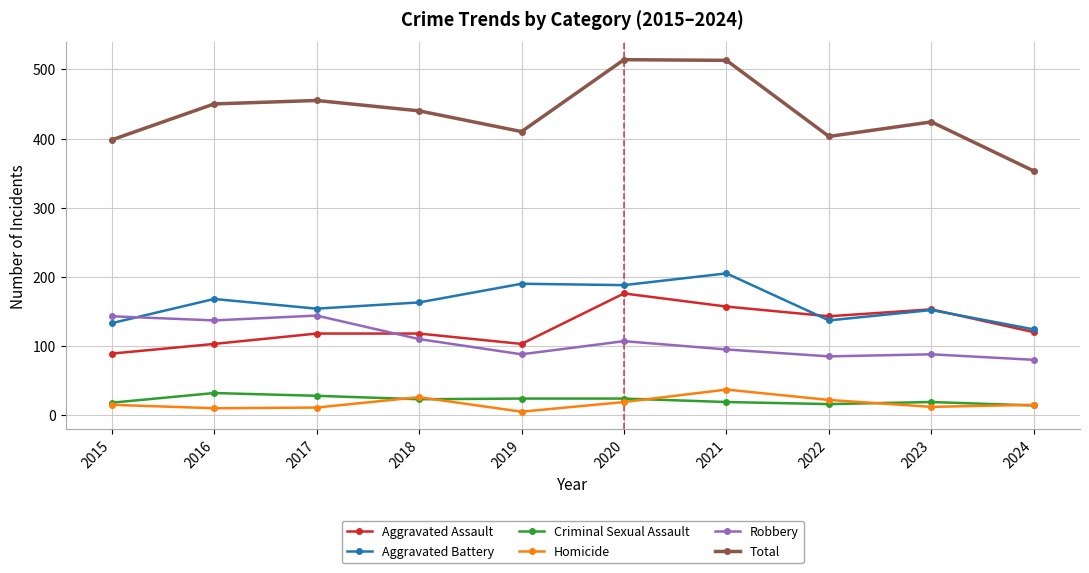

Rank the series at 2017 from lowest to highest value.

Homicide, Criminal Sexual Assault, Aggravated Assault, Robbery, Aggravated Battery, Total